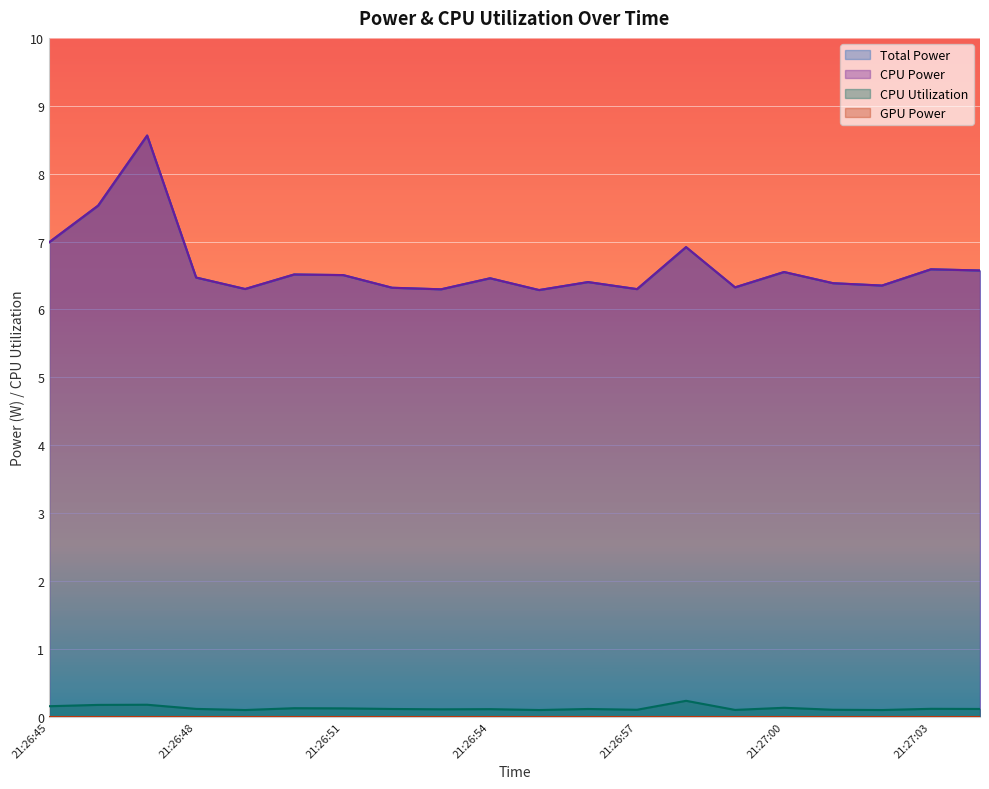

What is the spread (max minus min) of values at 21:27:03?

6.5